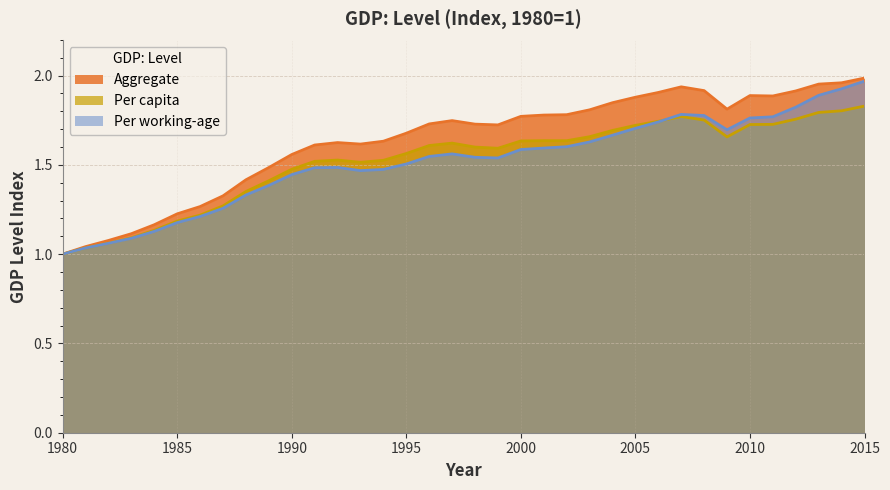

What is the sum of all Per capita values?

54.8